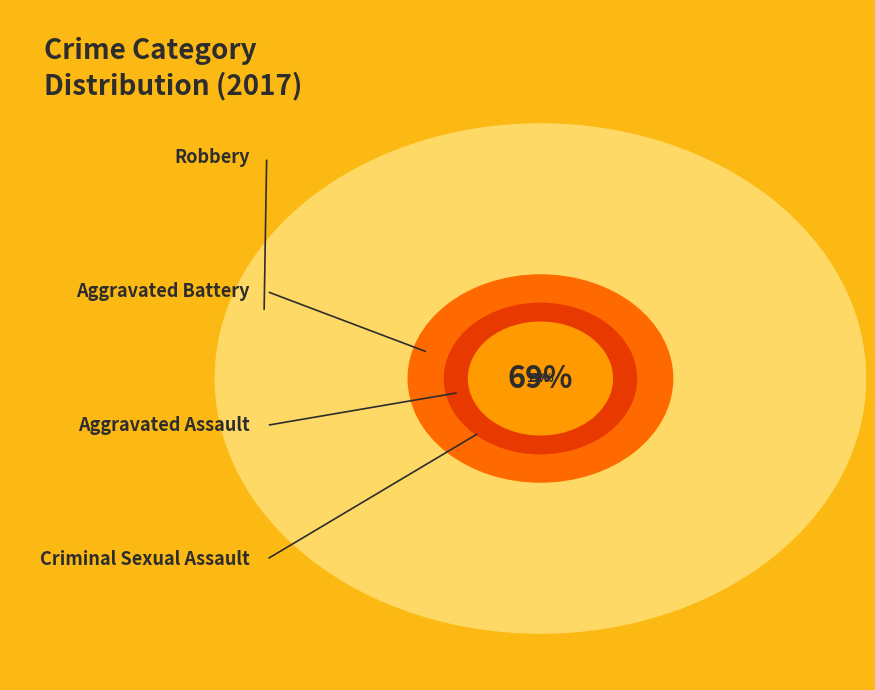

To the nearest percent, what percentage of the pie is Criminal Sexual Assault?

3%